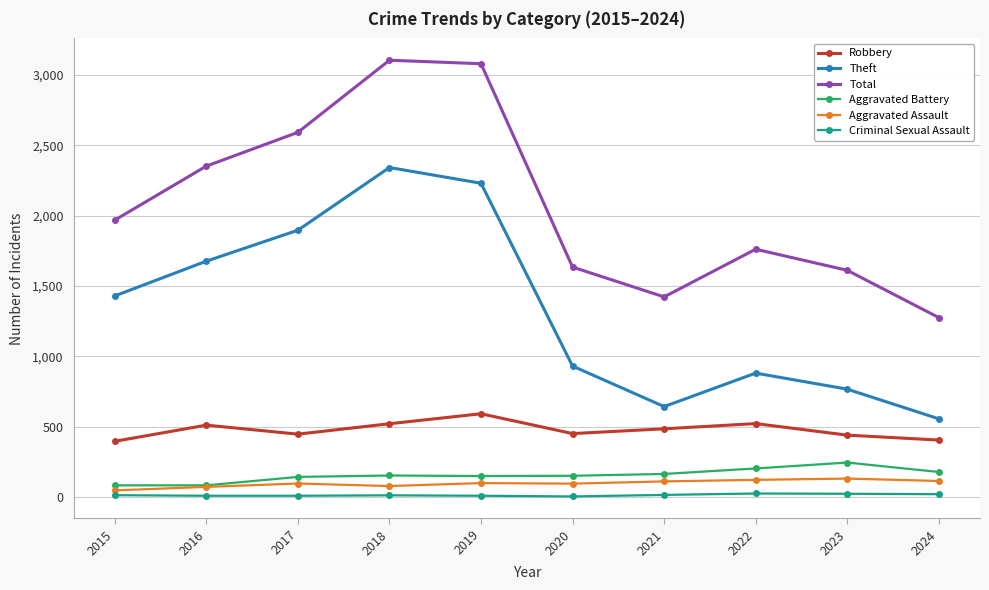

Count the number of categories in the chart.

10